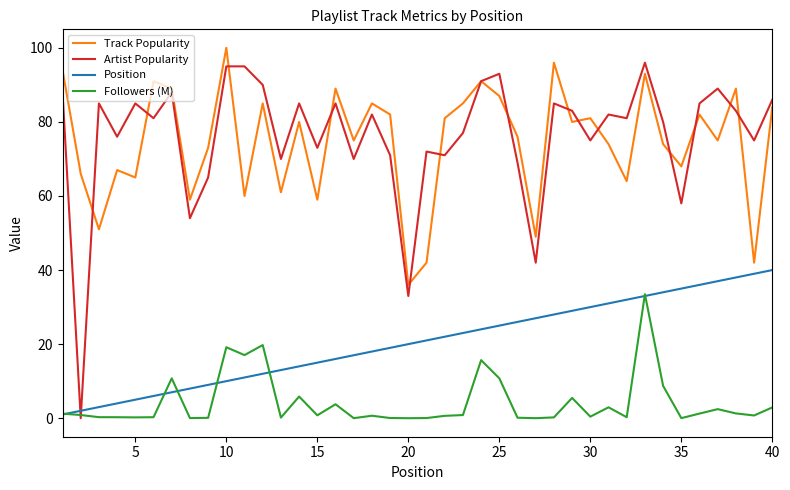

True or false: Position and Track Popularity intersect in this chart.

False